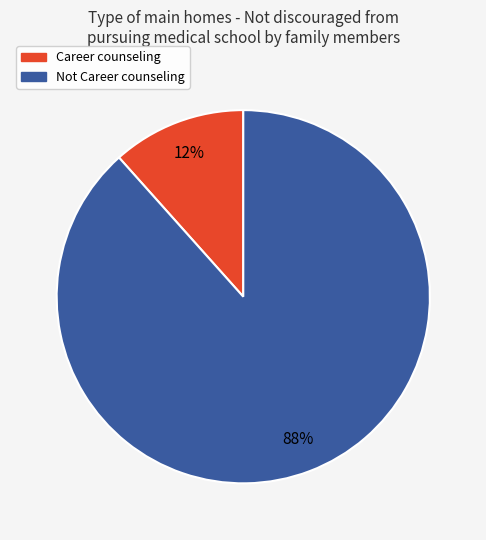

To the nearest percent, what percentage of the pie is Career counseling?

12%